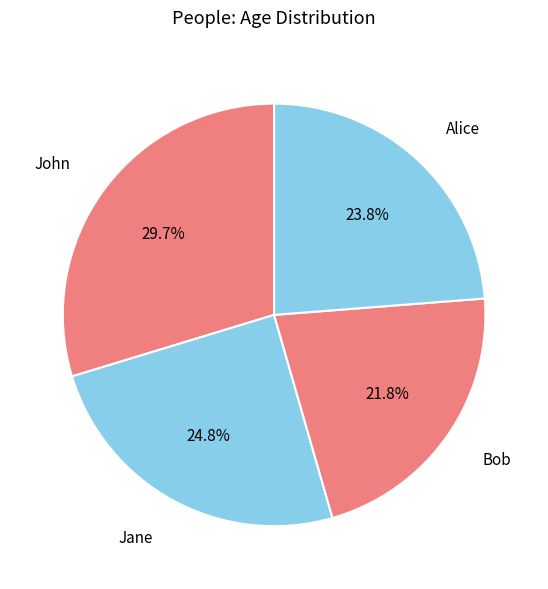

To the nearest percent, what is the average slice percentage?

25%